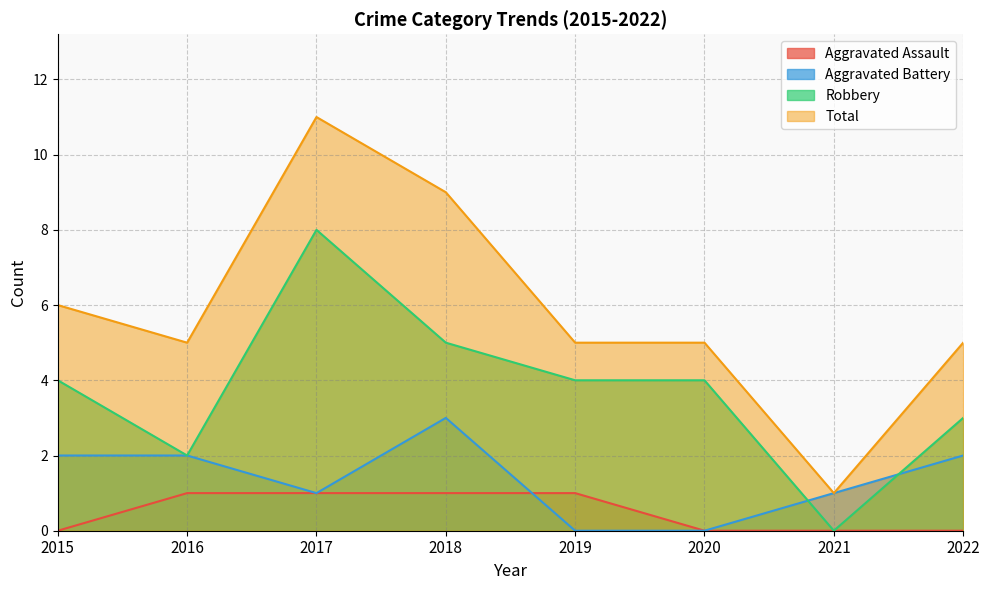

How many interior local peaks does the Total series have?

1